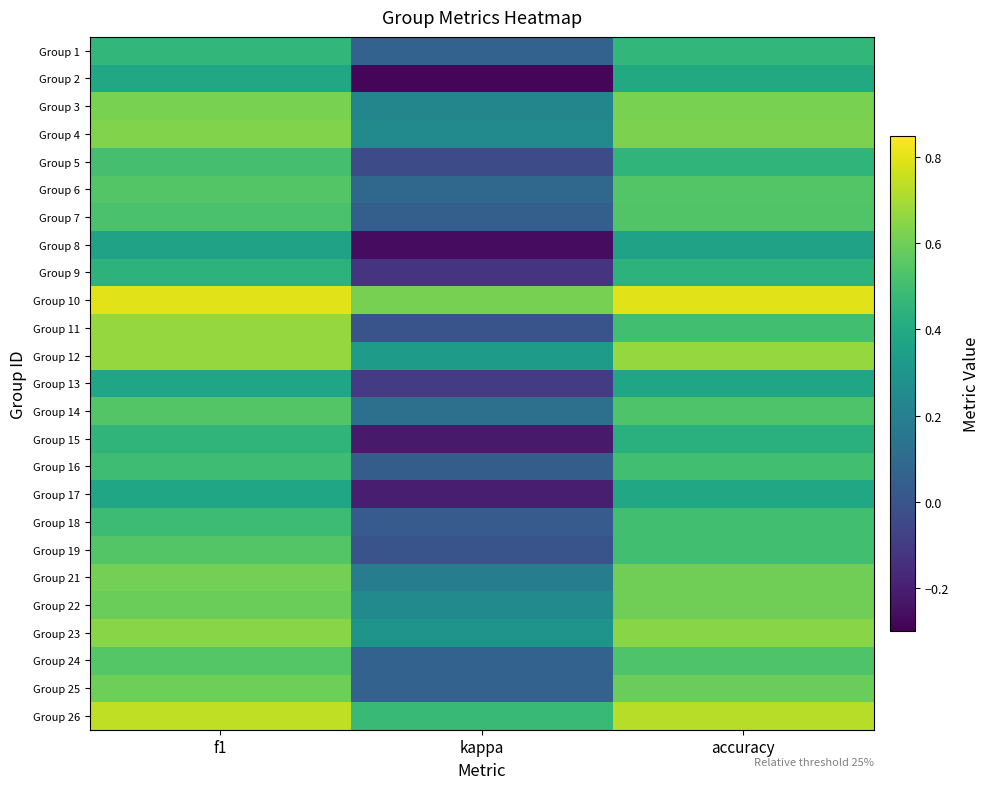

How many categories are shown in the chart?

3